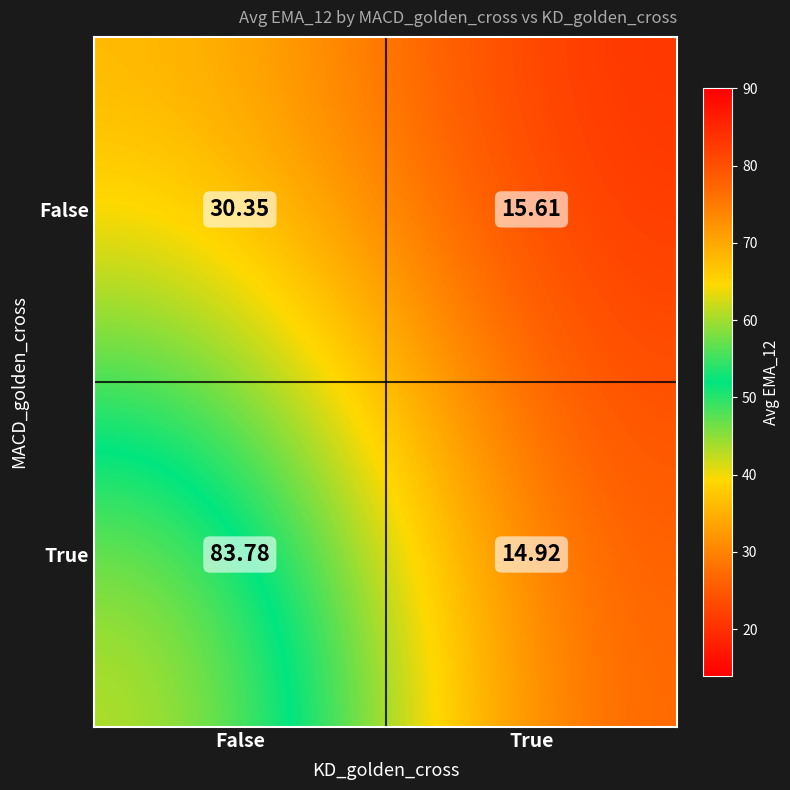

Reading right to left, transcribe all the data shown in this chart.

False: 15.6	30.4
True: 14.9	83.8